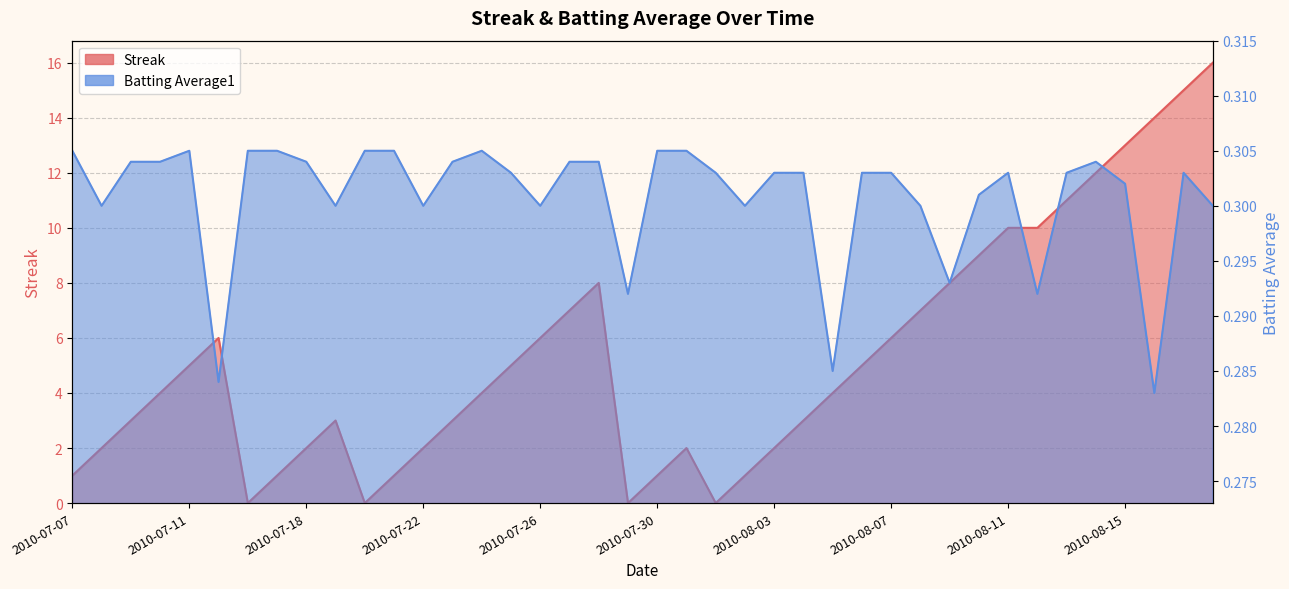

Reading right to left, transcribe all the data shown in this chart.

Streak: 16.0	15.0	14.0	13.0	12.0	11.0	10.0	10.0	9.0	8.0	7.0	6.0	5.0	4.0	3.0	2.0	1.0	0.0	2.0	1.0	0.0	8.0	7.0	6.0	5.0	4.0	3.0	2.0	1.0	0.0	3.0	2.0	1.0	0.0	6.0	5.0	4.0	3.0	2.0	1.0
Batting Average1: 0.3	0.3	0.3	0.3	0.3	0.3	0.3	0.3	0.3	0.3	0.3	0.3	0.3	0.3	0.3	0.3	0.3	0.3	0.3	0.3	0.3	0.3	0.3	0.3	0.3	0.3	0.3	0.3	0.3	0.3	0.3	0.3	0.3	0.3	0.3	0.3	0.3	0.3	0.3	0.3